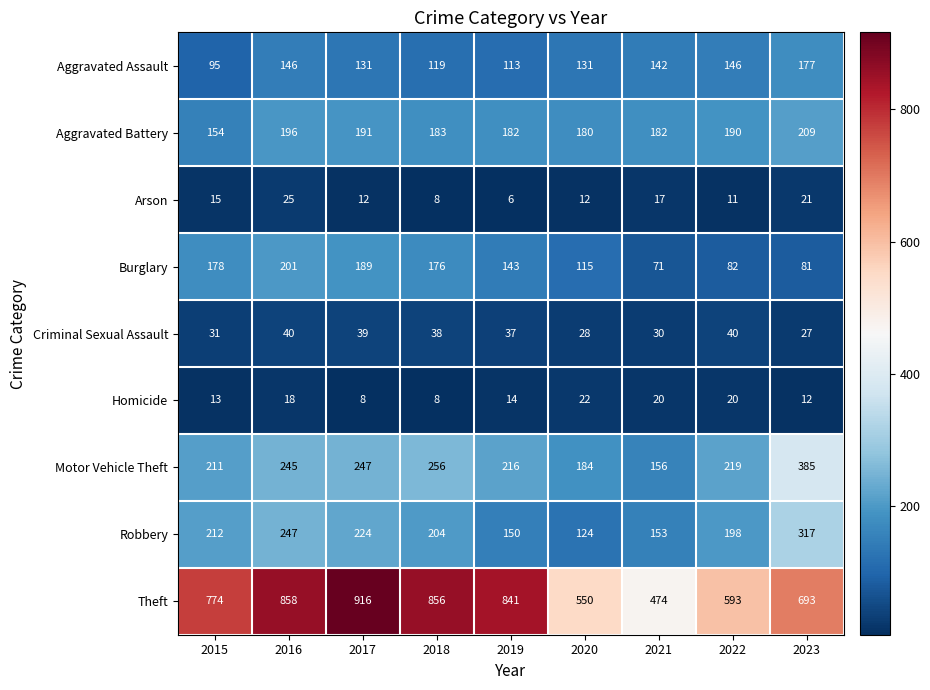

True or false: Criminal Sexual Assault has a value of 36 at 2023.

False